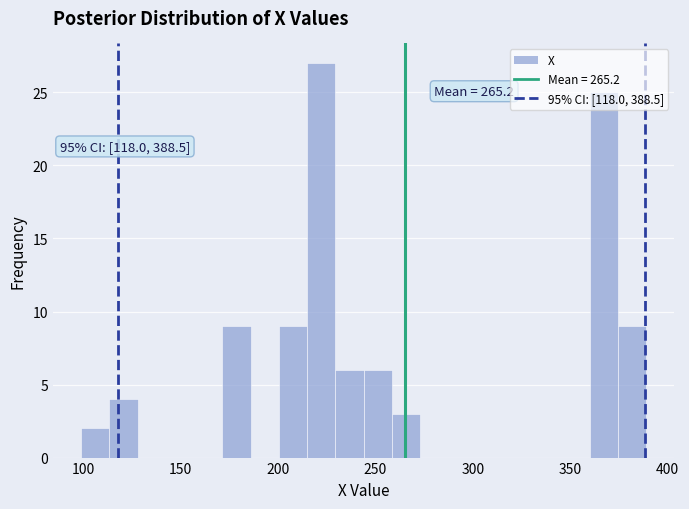

Read against the x-axis, roughly where is the centre of the tallest bar?

220